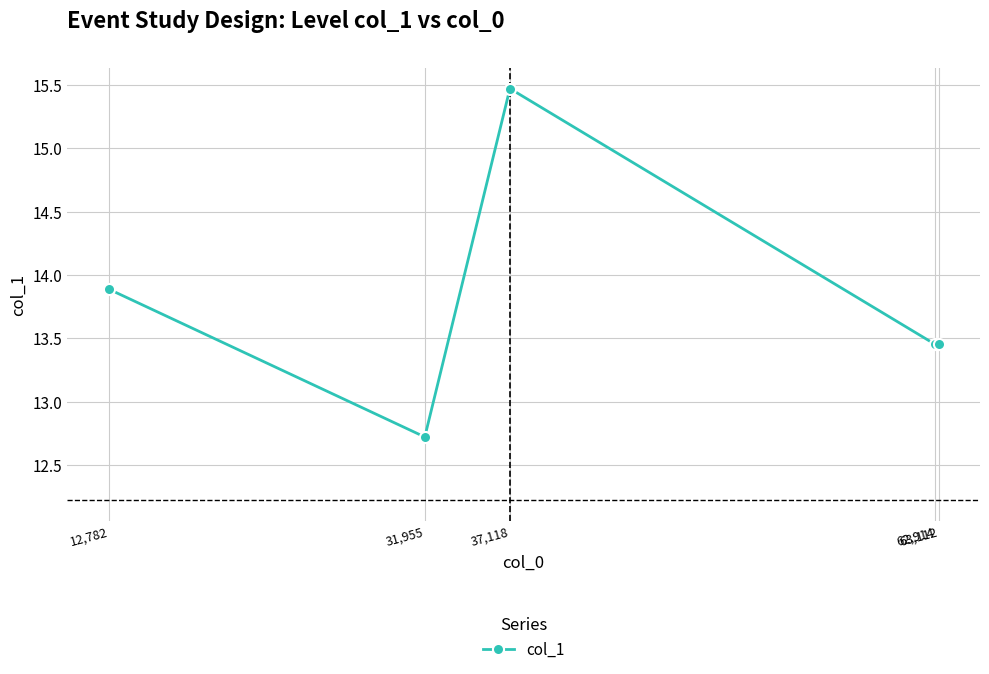

What is the greatest value displayed?

15.5